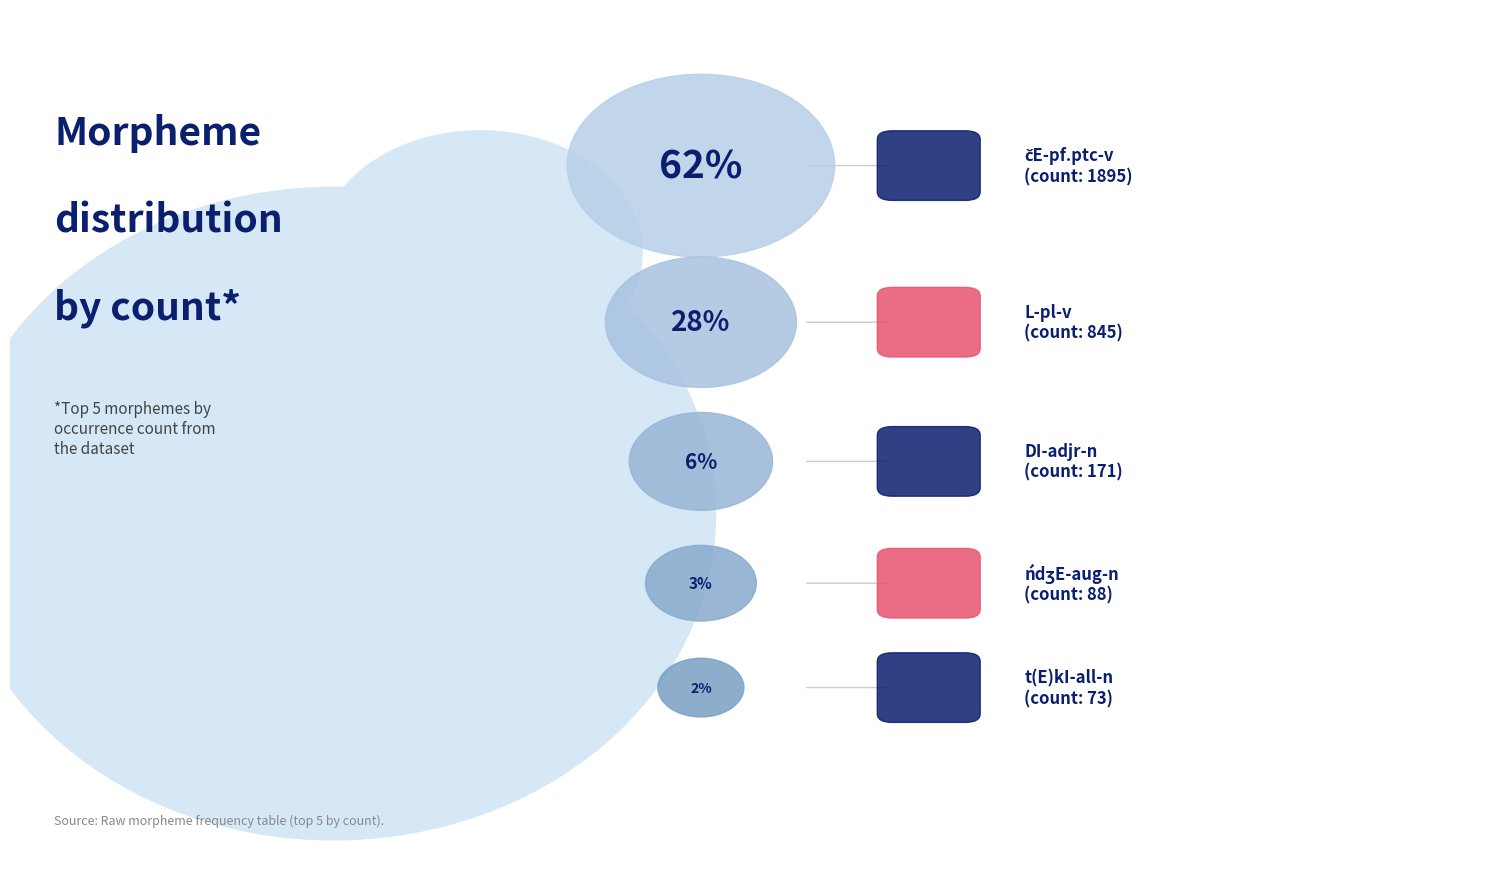

How many segments does this pie chart have?

5